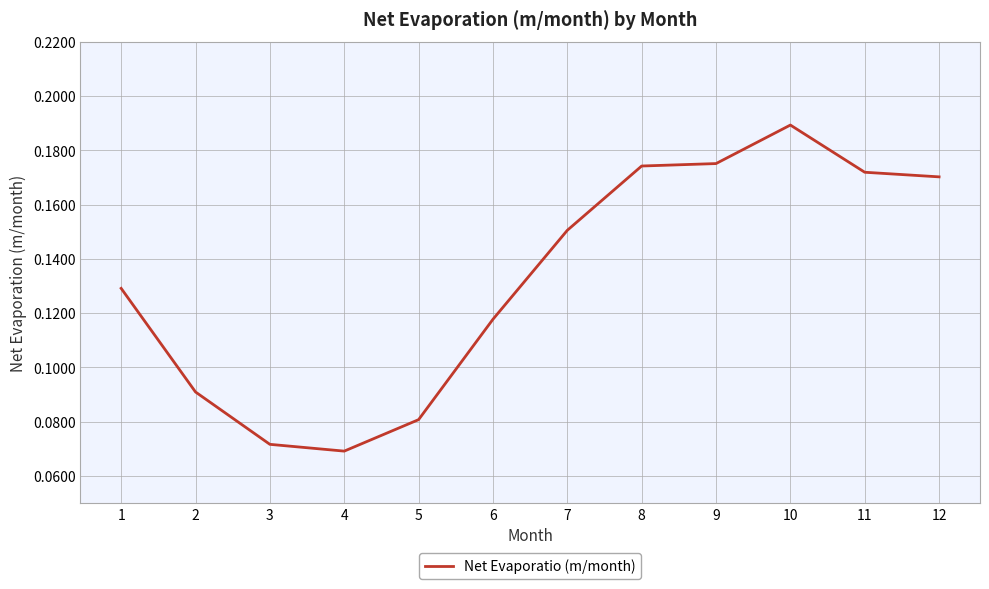

What is the change in value from 5 to 8?

+0.1